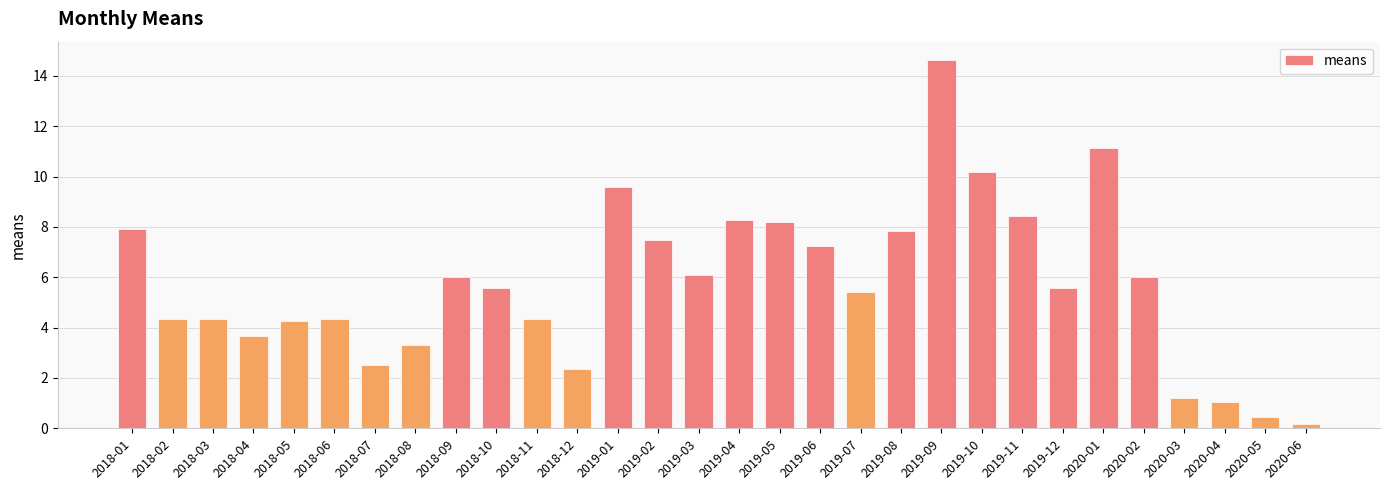

Reading right to left, list all the values displayed in this chart.

2020-06=0.2	2020-05=0.4	2020-04=1.0	2020-03=1.2	2020-02=6.0	2020-01=11.1	2019-12=5.6	2019-11=8.4	2019-10=10.2	2019-09=14.6	2019-08=7.8	2019-07=5.4	2019-06=7.2	2019-05=8.2	2019-04=8.3	2019-03=6.1	2019-02=7.5	2019-01=9.6	2018-12=2.4	2018-11=4.4	2018-10=5.6	2018-09=6.0	2018-08=3.3	2018-07=2.5	2018-06=4.4	2018-05=4.3	2018-04=3.7	2018-03=4.4	2018-02=4.4	2018-01=7.9